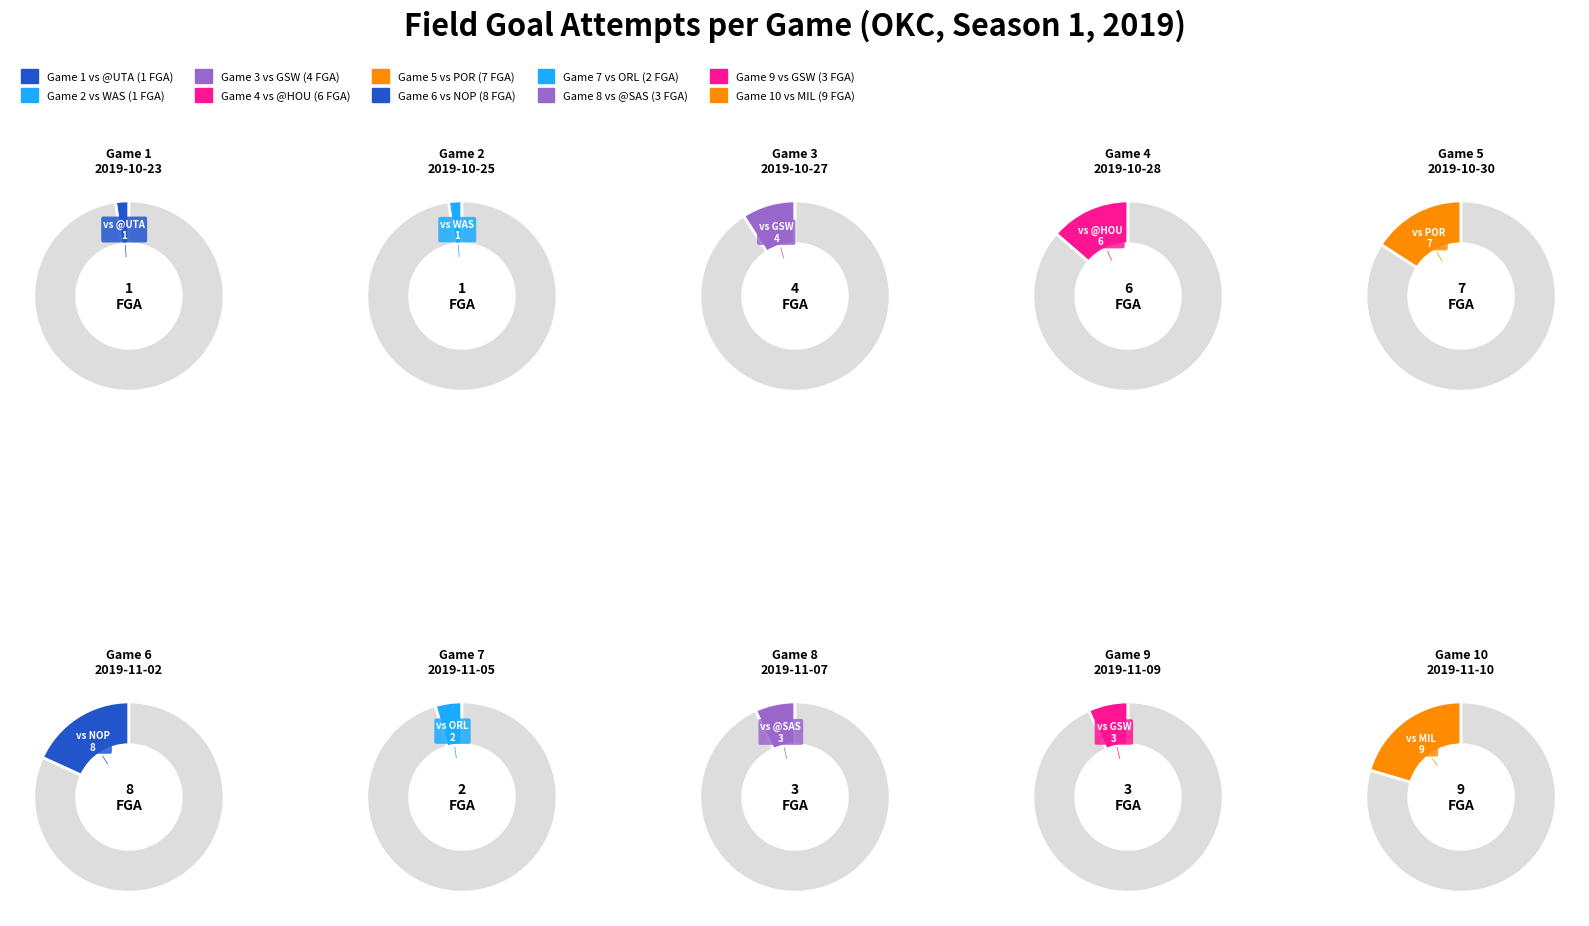

Combined, what portion of the pie is Game 2
2019-10-25 and Game 8
2019-11-07?

9.1%